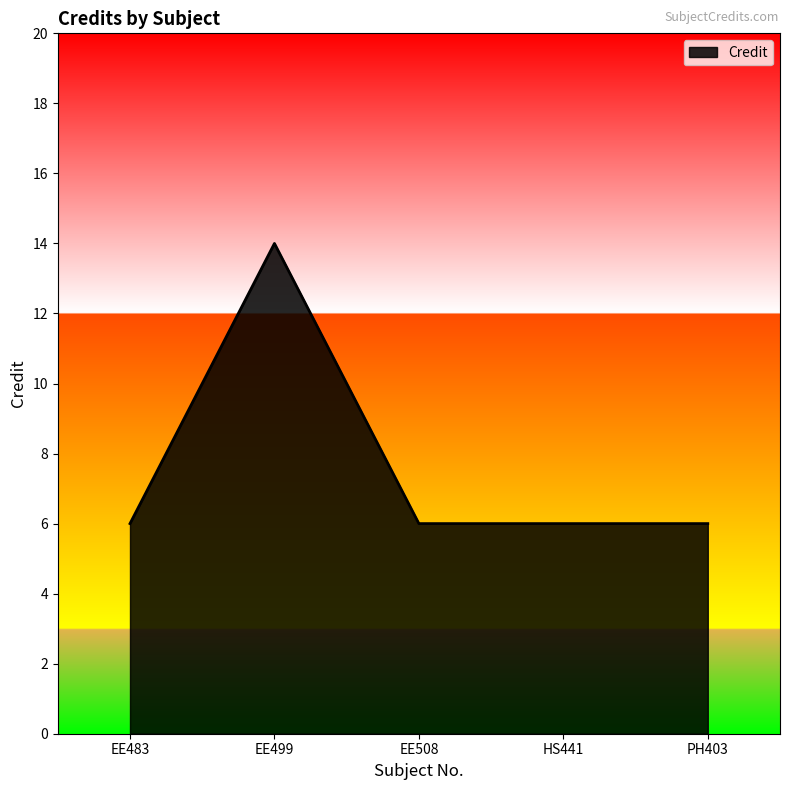

At which category does the data reach its first local peak?

EE499